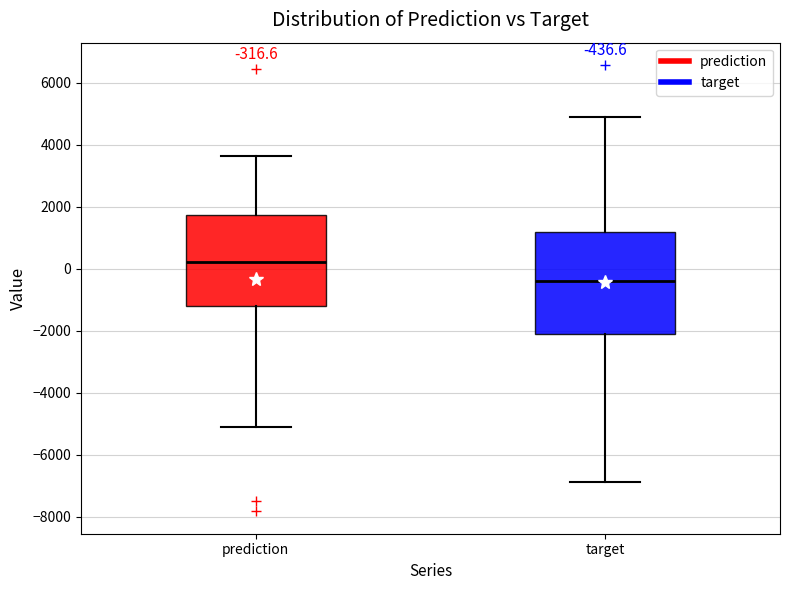

Which box's median line is the lowest?

target